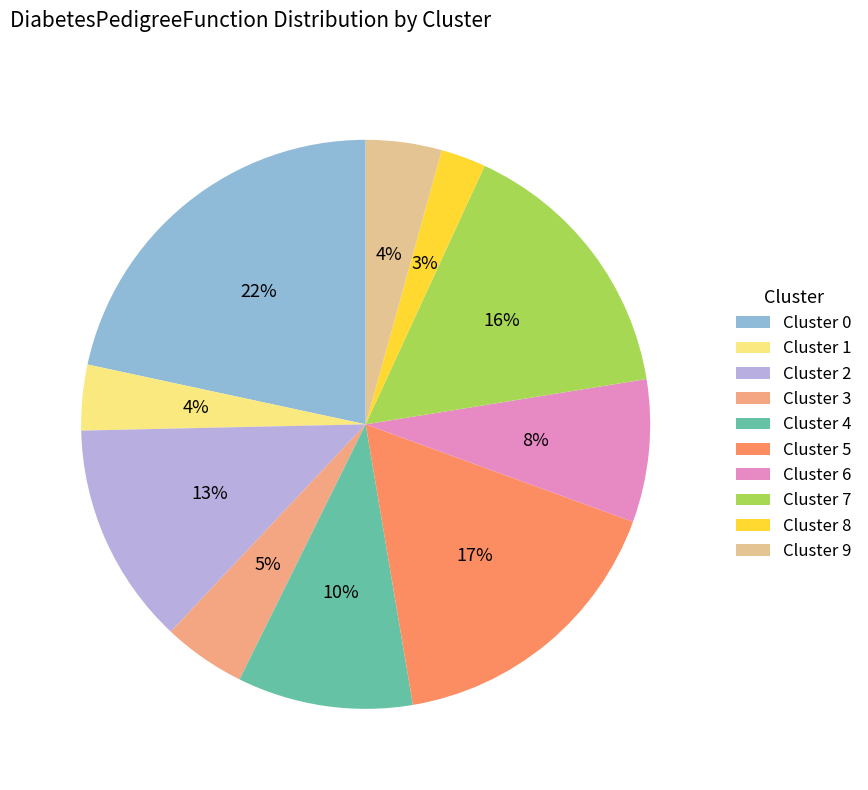

To the nearest percent, what percentage of the pie is Cluster 8?

3%